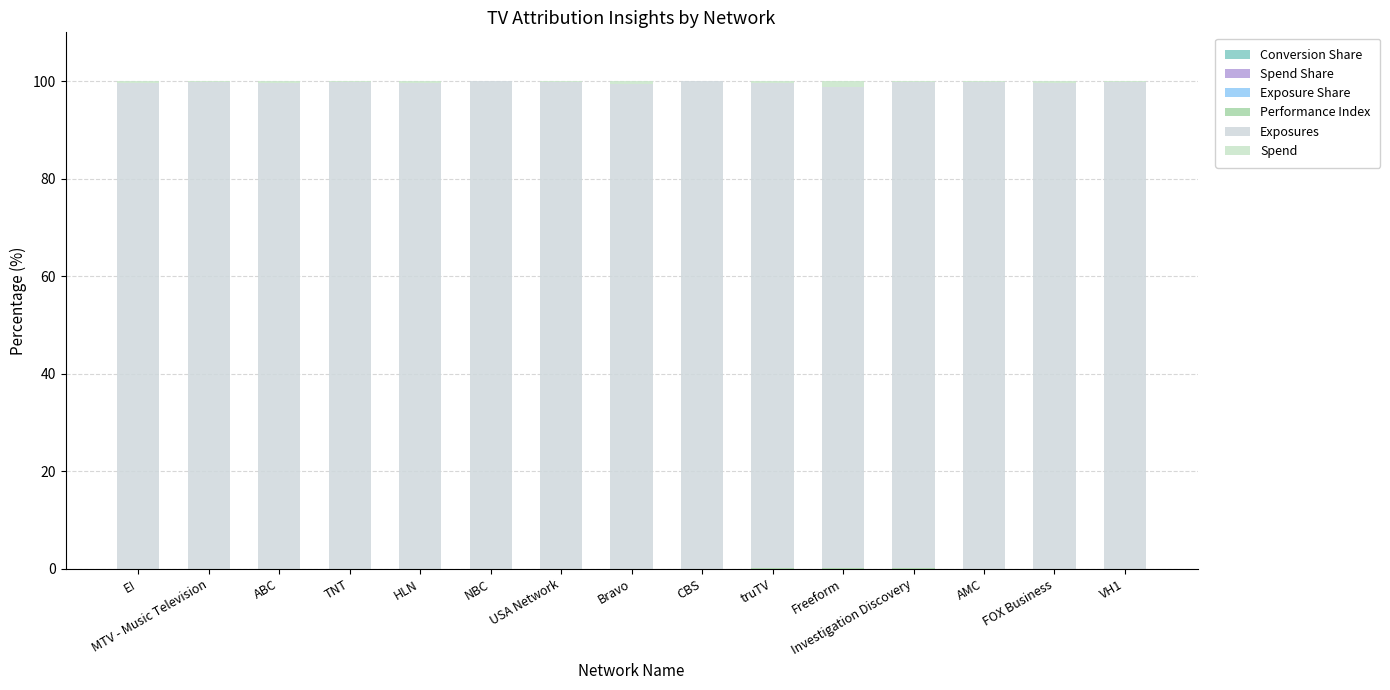

How many data points does each series have?

15